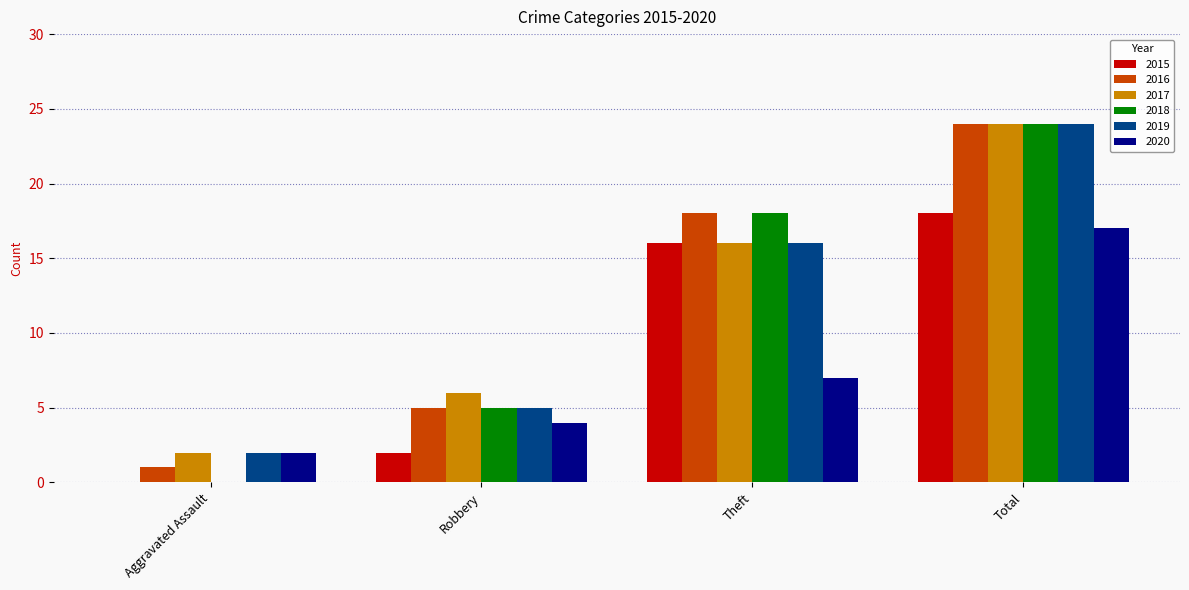

Reading right to left, what are all the values shown in this chart?

2015: 18	16	2	0
2016: 24	18	5	1
2017: 24	16	6	2
2018: 24	18	5	0
2019: 24	16	5	2
2020: 17	7	4	2